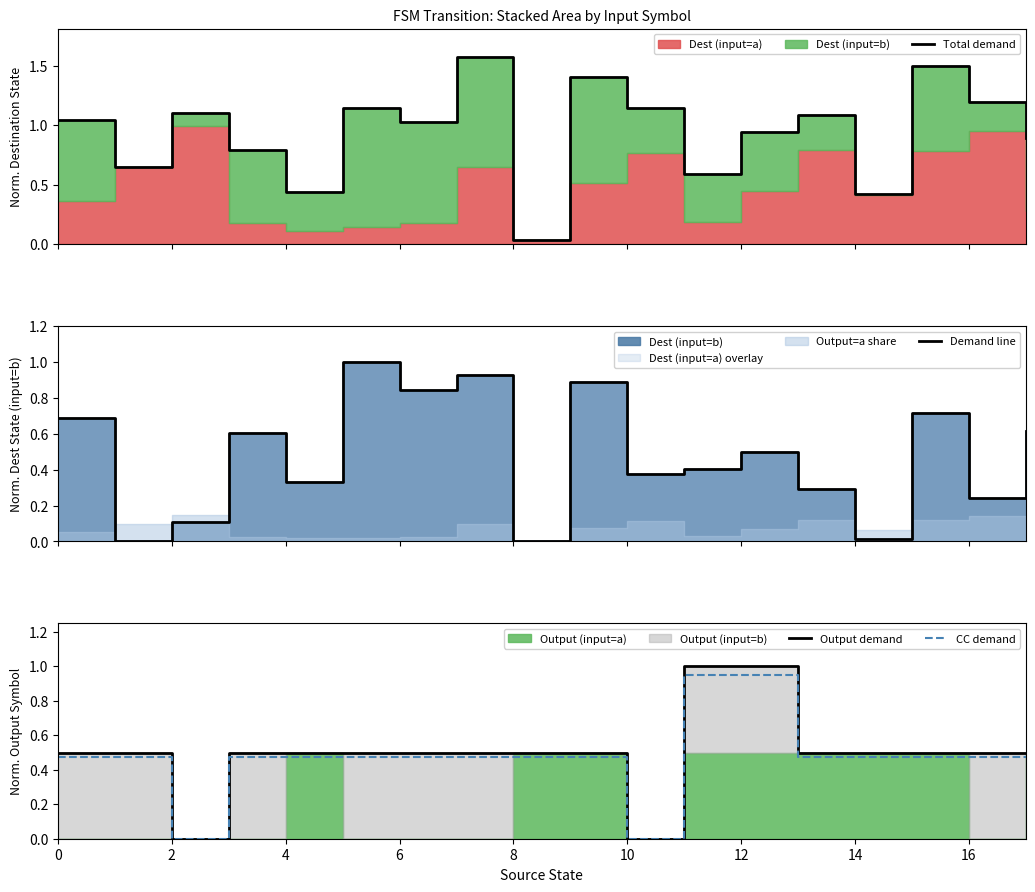

Is it true that CC demand equals 0.0 at 2?

True